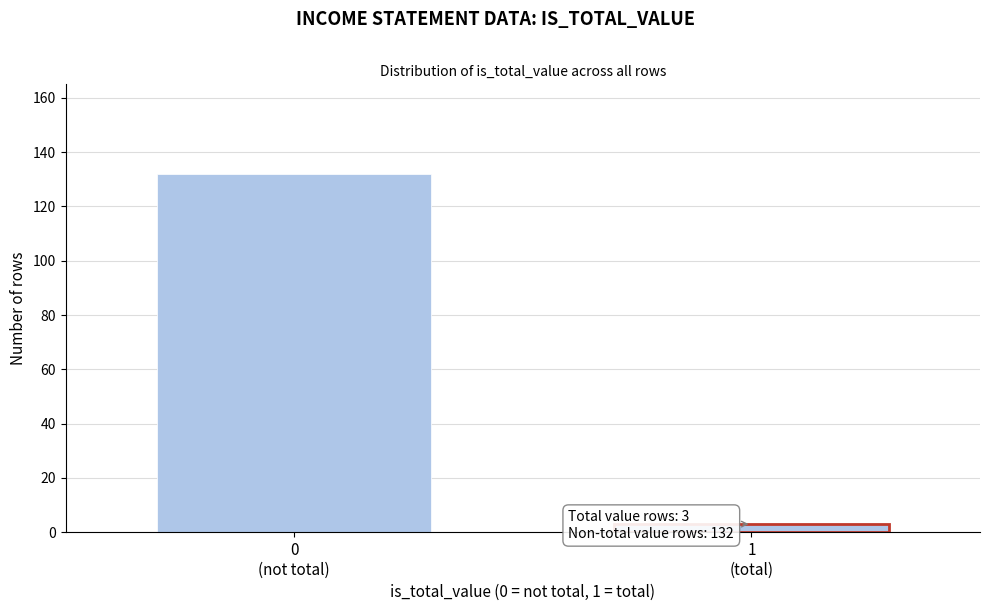

Reading right to left, list all the values displayed in this chart.

3	132